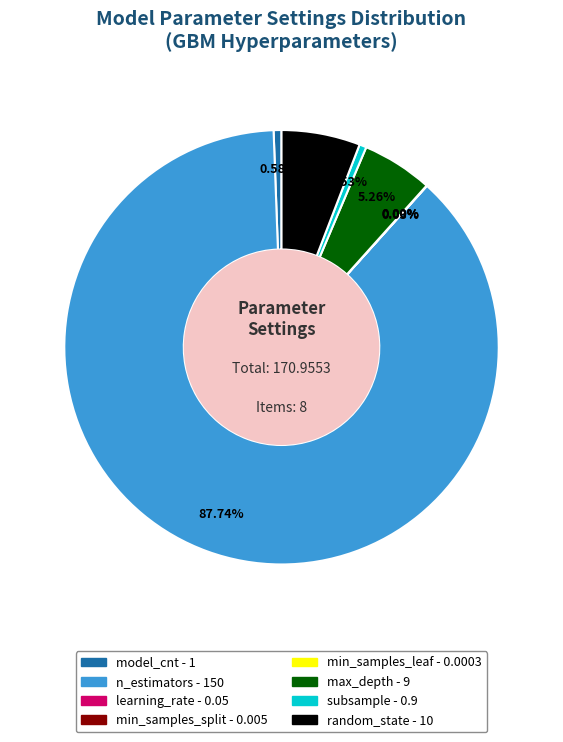

Which has a higher value, random_state or model_cnt?

random_state